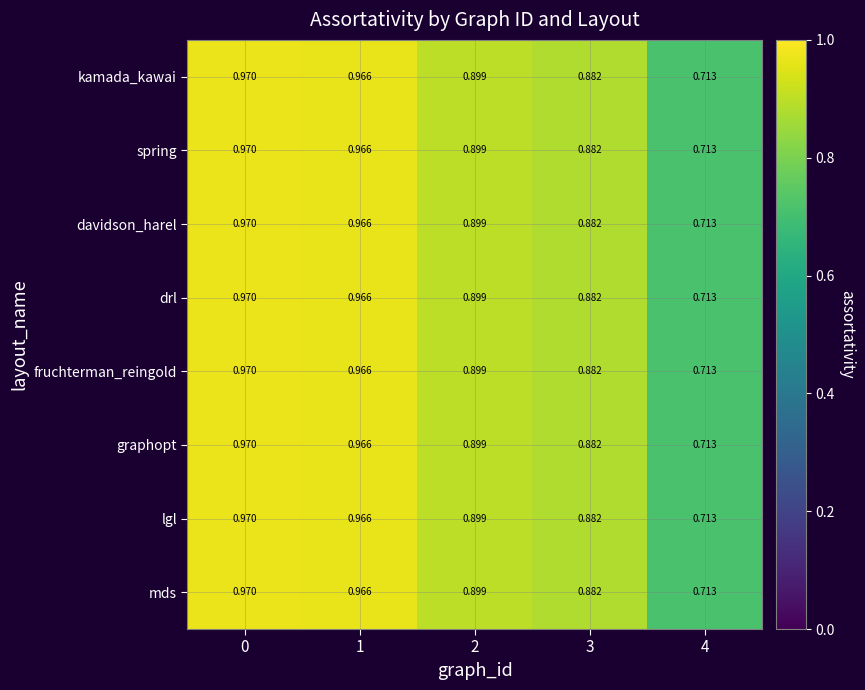

Is the value of fruchterman_reingold at 3 greater than the value of mds at 2?

No